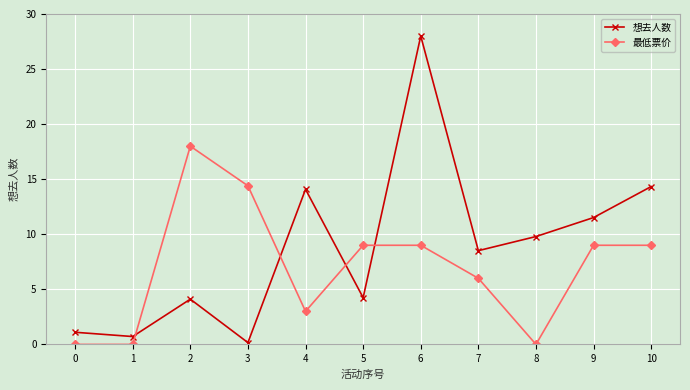

Rank the series by their maximum value, from highest to lowest.

想去人数, 最低票价